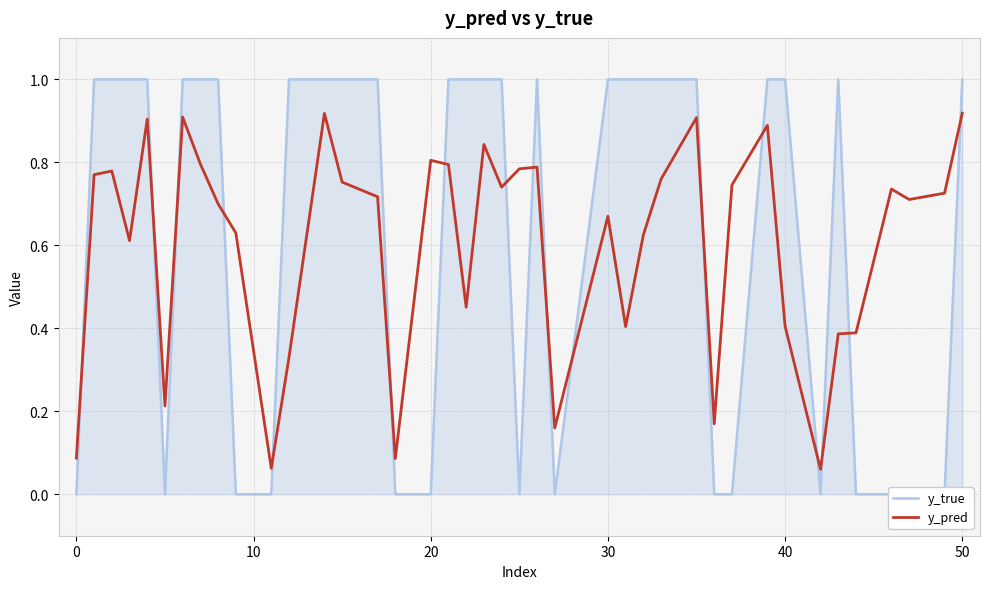

How many distinct data groups are displayed?

2